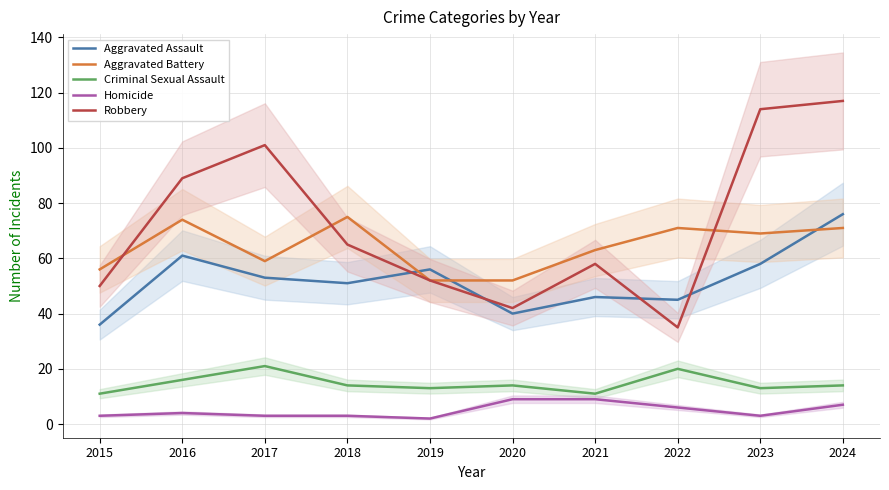

Does the chart have visible grid lines?

Yes